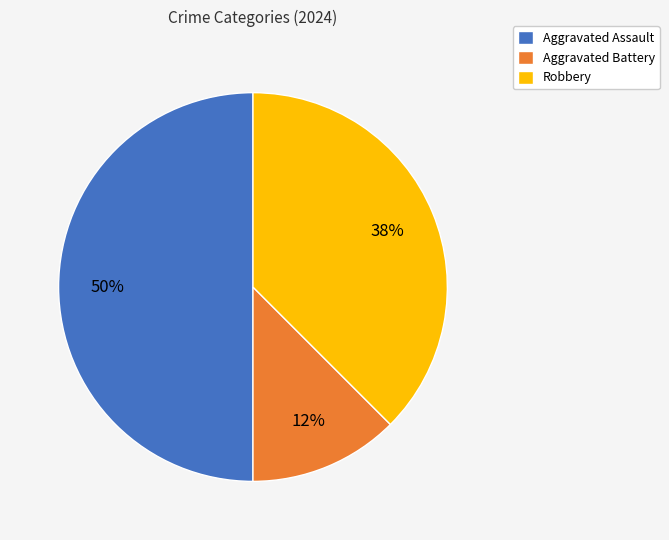

How many segments does this pie chart have?

3